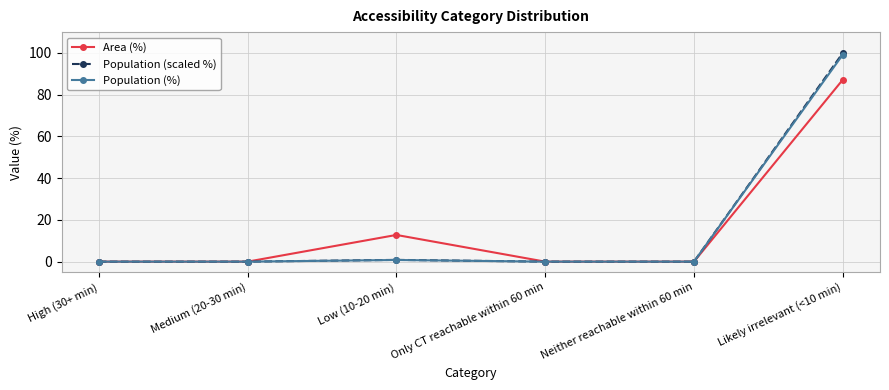

At which label does Area (%) reach its peak?

Likely irrelevant (<10 min)